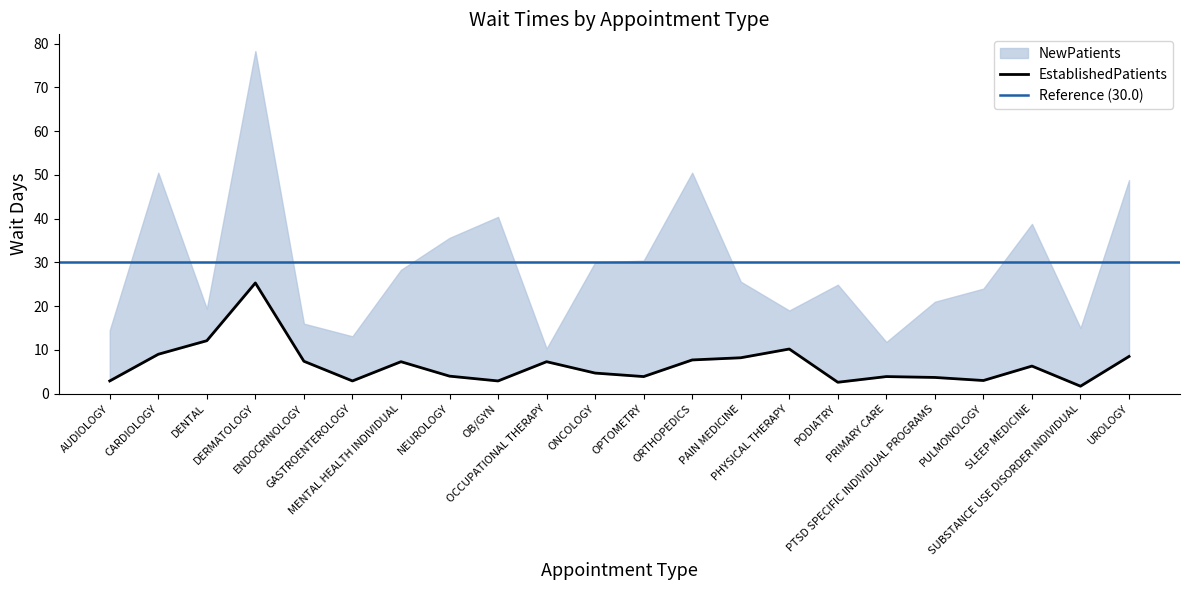

What is the label of the 9th point from the right?

PAIN MEDICINE